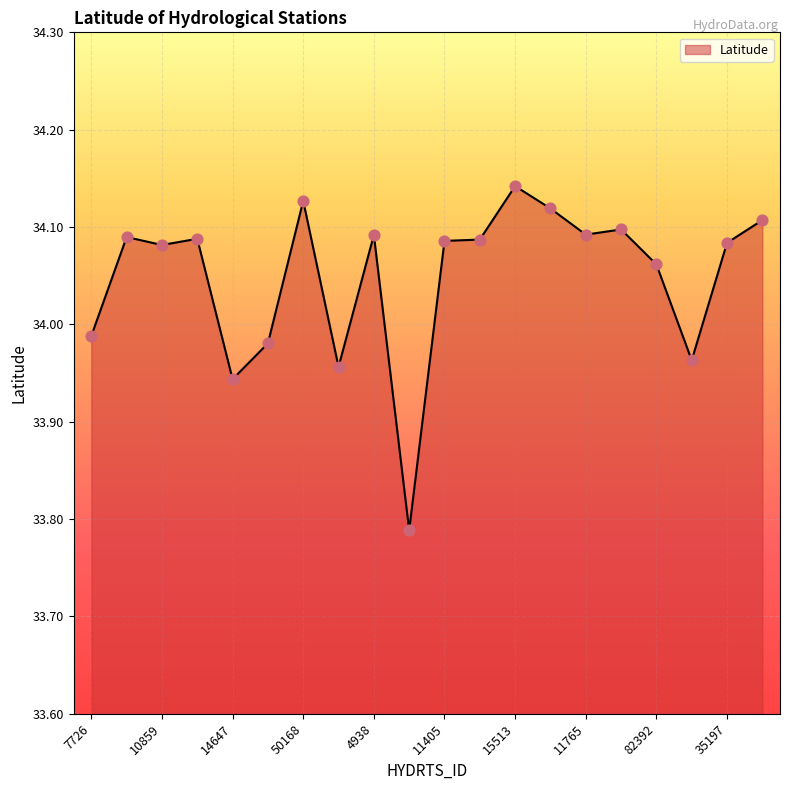

What is the difference between the maximum and minimum values?

0.4